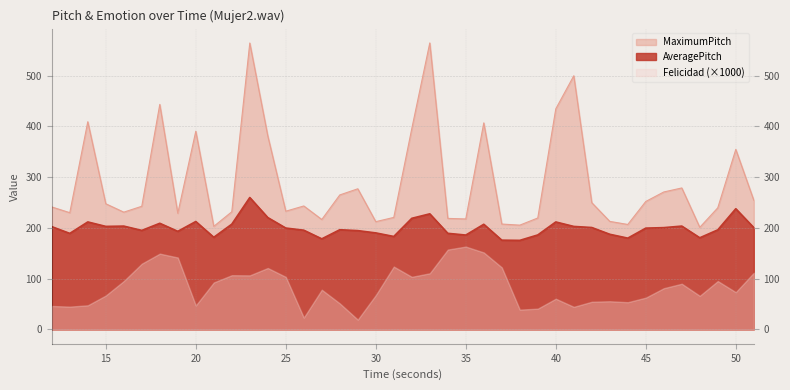

What is the difference between the second highest and second lowest values in the MaximumPitch series?

361.2